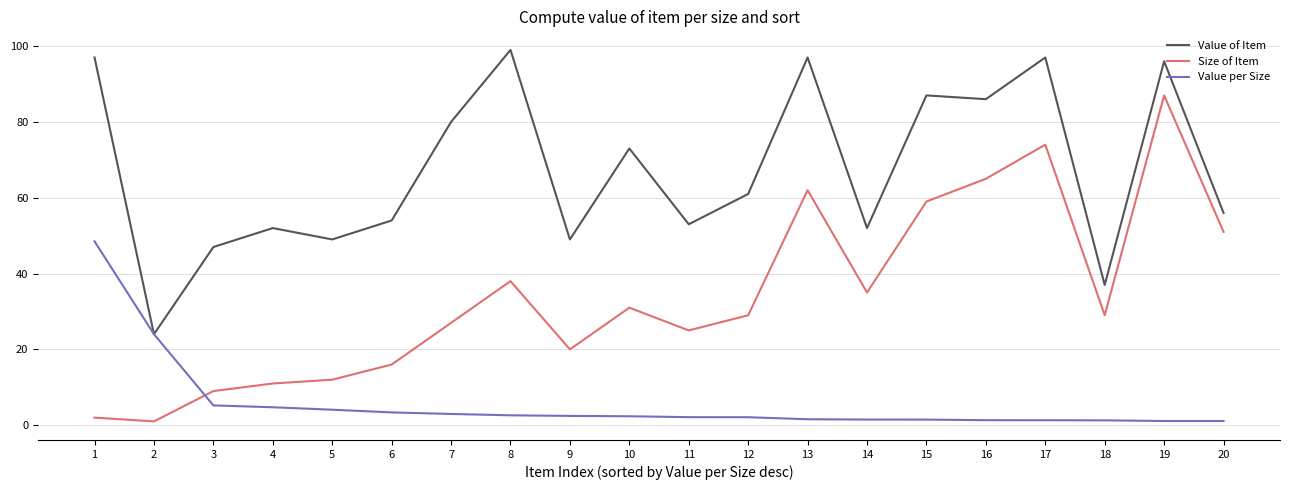

At which category is the sum across all series the highest?

19